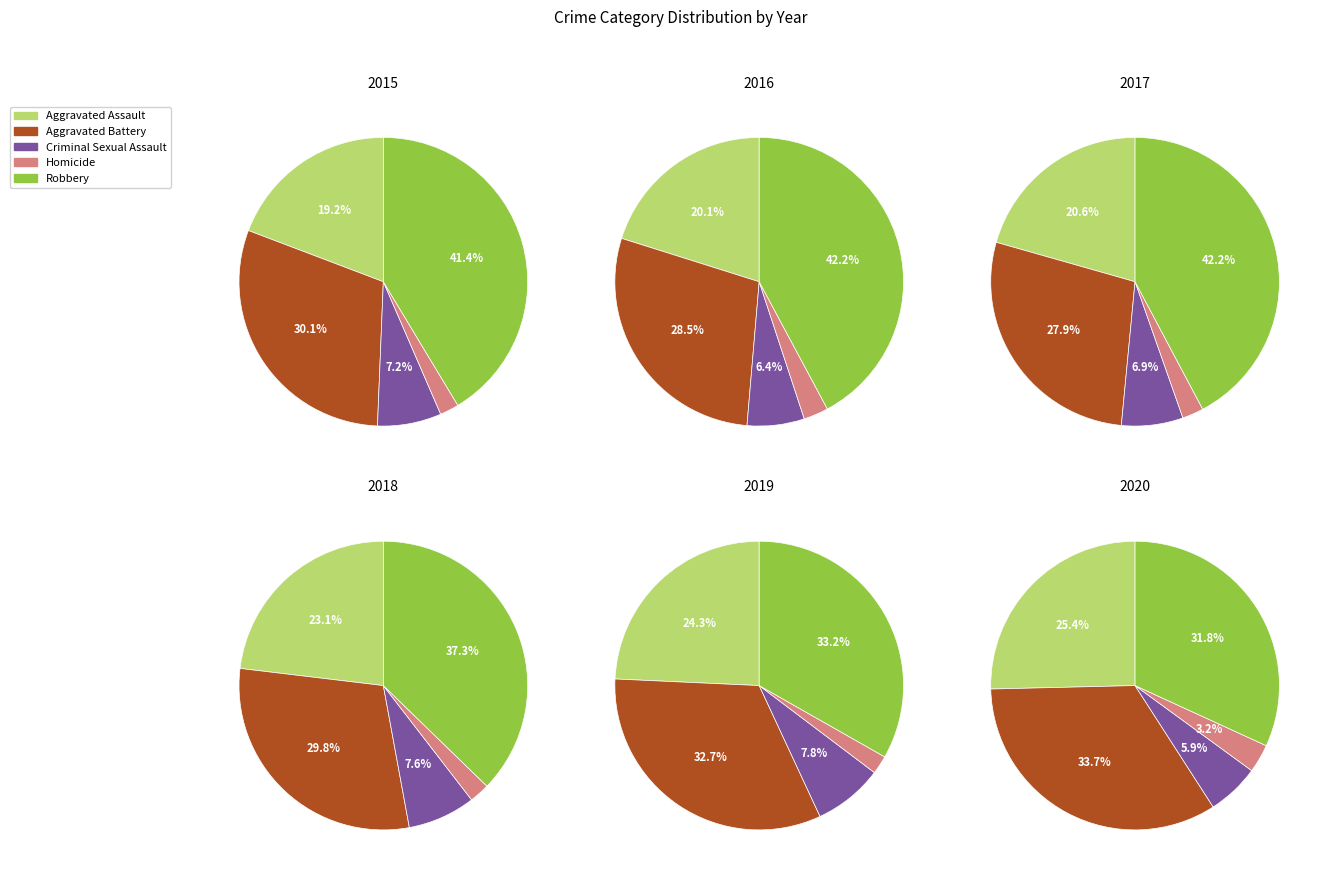

How many segments does this pie chart have?

5